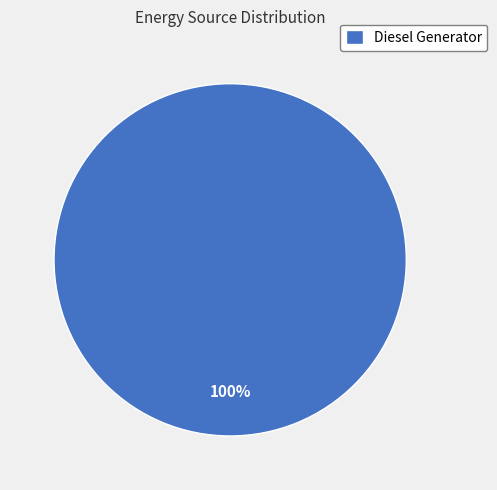

Rank the categories by value from lowest to highest.

Diesel Generator